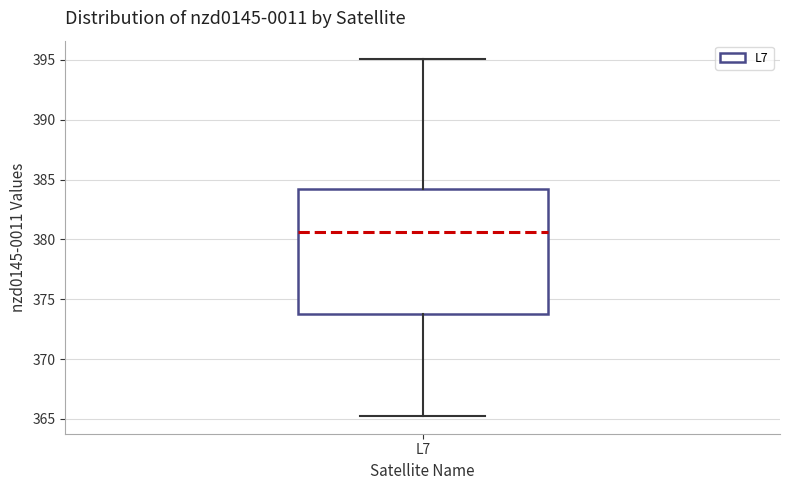

Transcribe this box plot: give where the median line is, the range the box spans, and where the two whiskers end, as read against the y-axis. The values are not printed on the chart, so give them approximately, as read against the axis.

median 380.5, box 374.0 to 384.0, whiskers 365.5 to 395.0